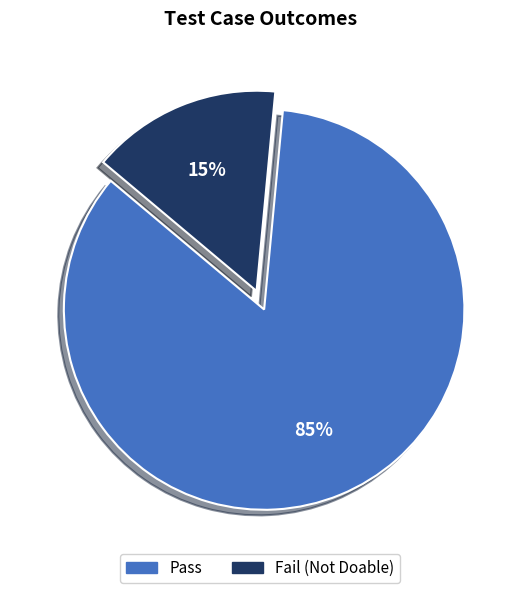

Is there any slice that represents more than half of the pie?

Yes